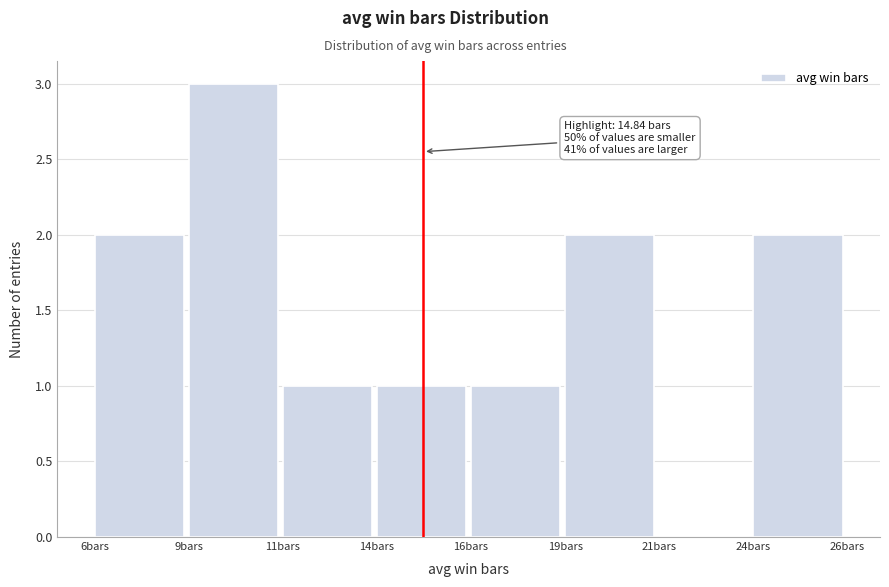

Reading left to right, transcribe all the data shown in this chart.

6bars=2	9bars=3	11bars=1	14bars=1	16bars=1	19bars=2	21bars=0	24bars=2